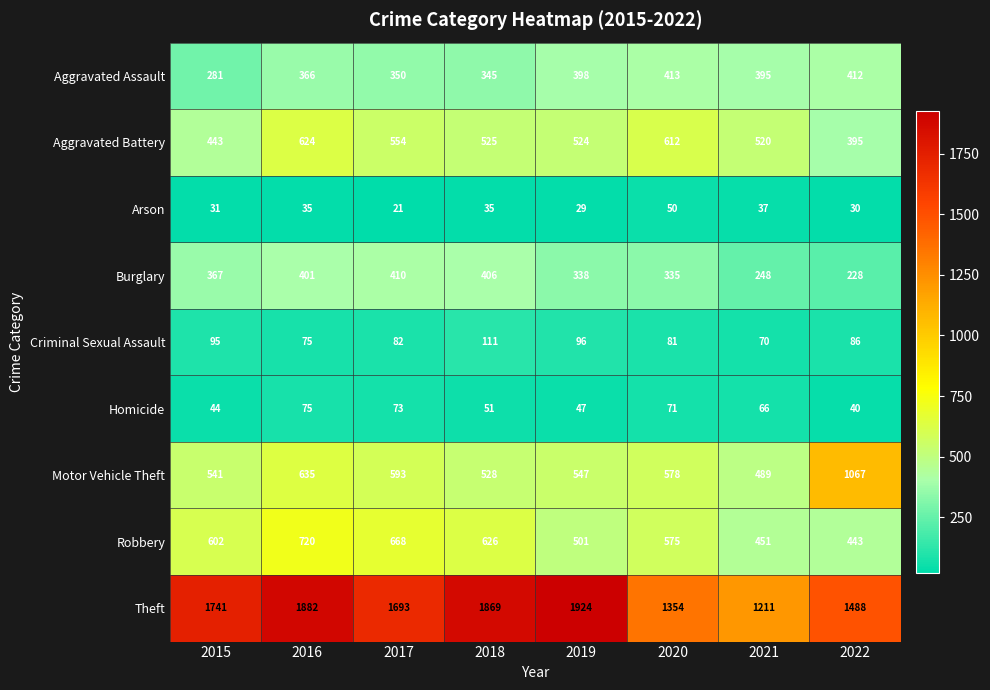

True or false: Theft has a value of 744 at 2020.

False